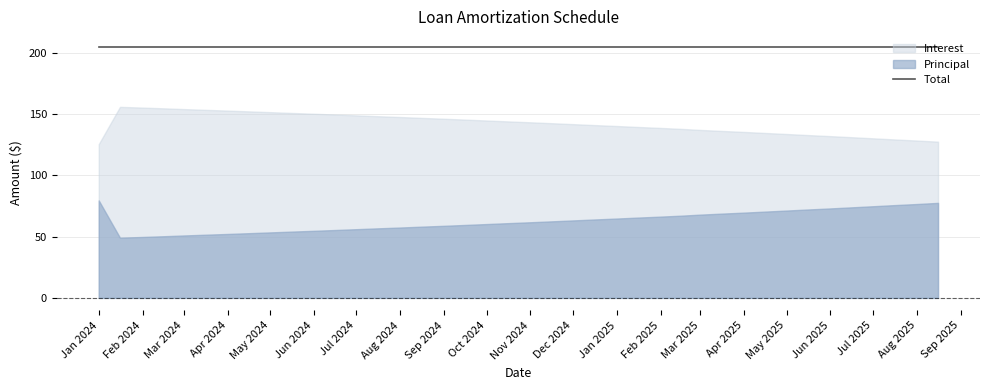

What is the average value of the Principal series?

62.8